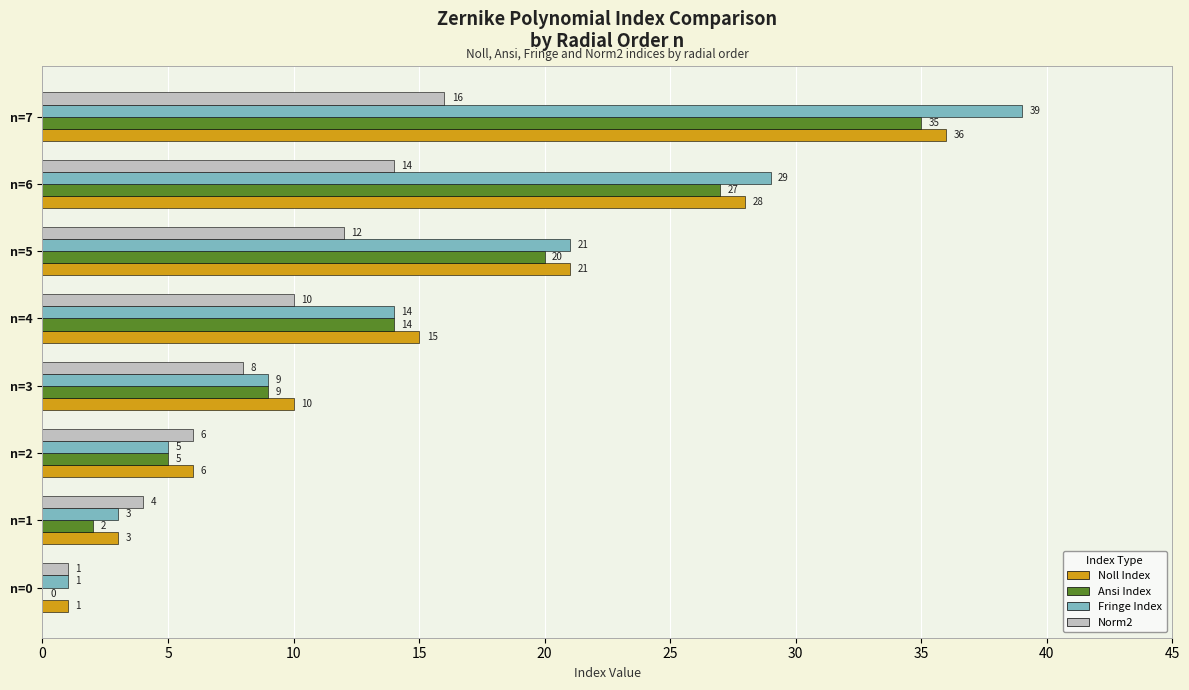

At which category does the chart reach its peak across all series?

n=7